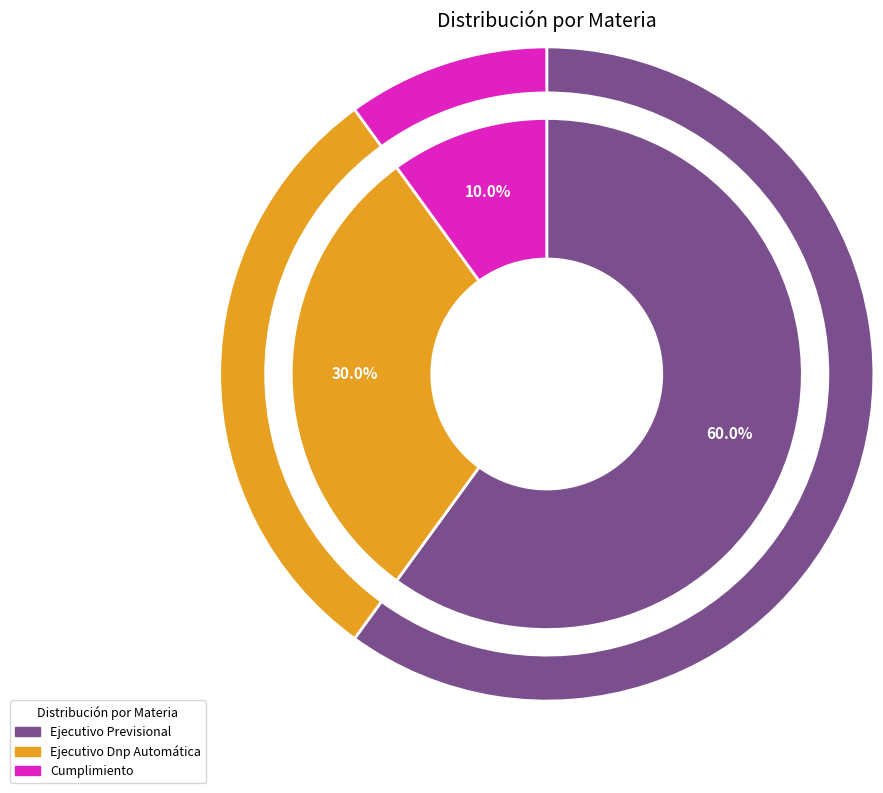

Count the number of slices in the pie.

3